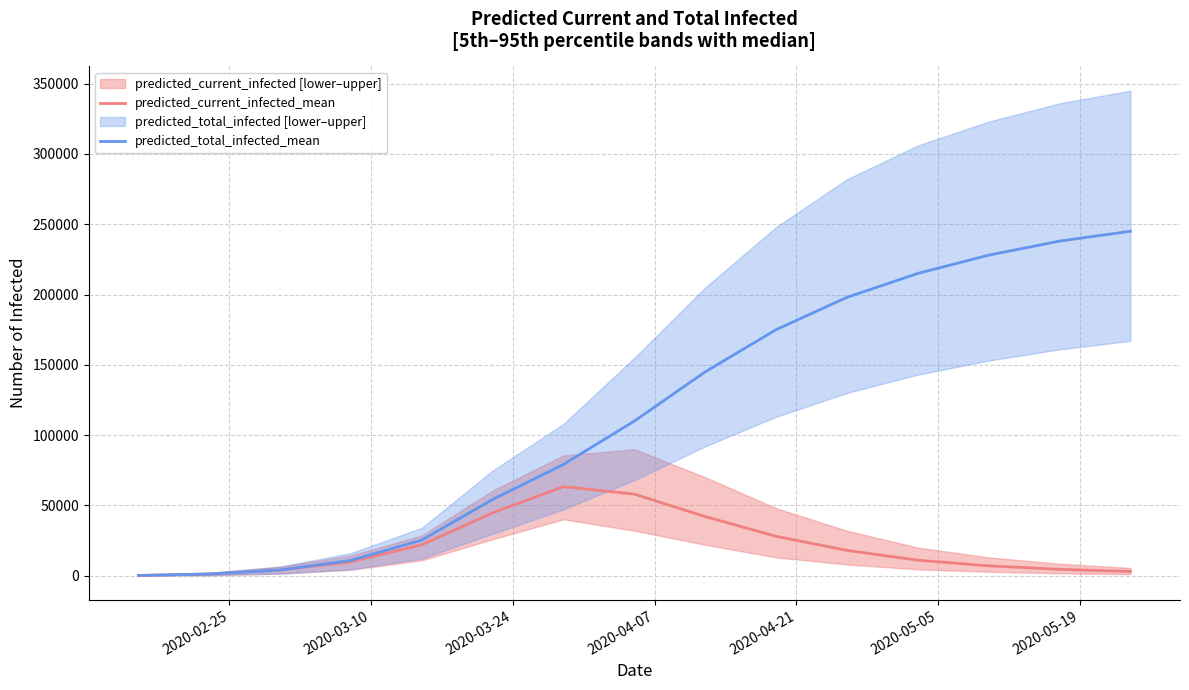

What is the highest value of the predicted_total_infected_mean series?

245000